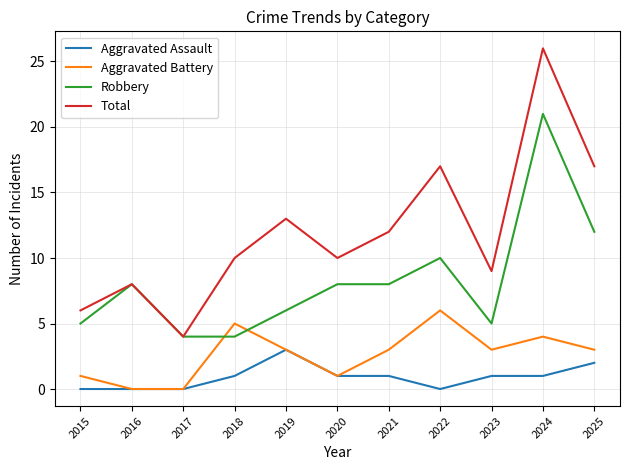

Reading right to left, list all the values displayed in this chart.

Aggravated Assault: 2	1	1	0	1	1	3	1	0	0	0
Aggravated Battery: 3	4	3	6	3	1	3	5	0	0	1
Robbery: 12	21	5	10	8	8	6	4	4	8	5
Total: 17	26	9	17	12	10	13	10	4	8	6